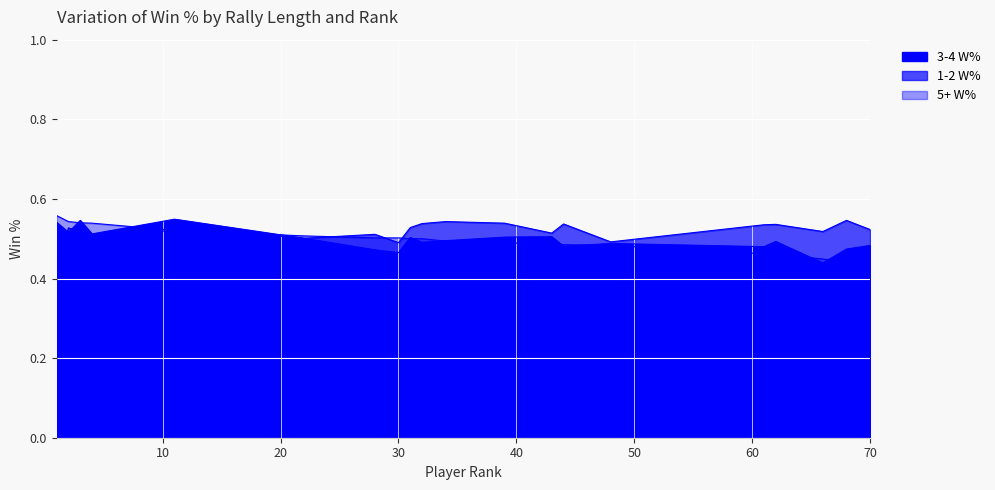

Is the value of 1-2 W% at 44 greater than the value of 5+ W% at 43?

Yes